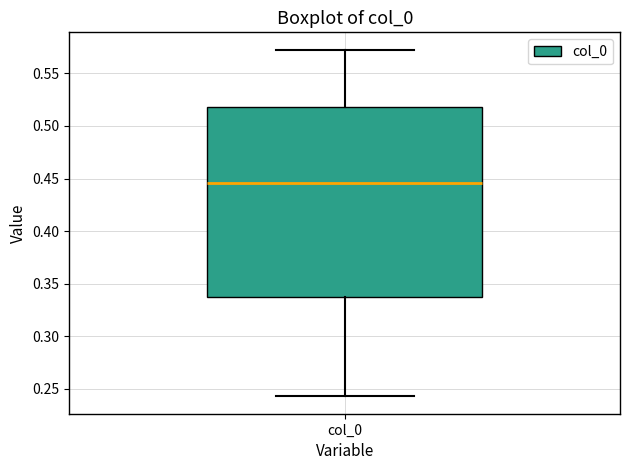

Transcribe this box plot: give where the median line is, the range the box spans, and where the two whiskers end, as read against the y-axis. The values are not printed on the chart, so give them approximately, as read against the axis.

median 0.445, box 0.335 to 0.520, whiskers 0.245 to 0.575